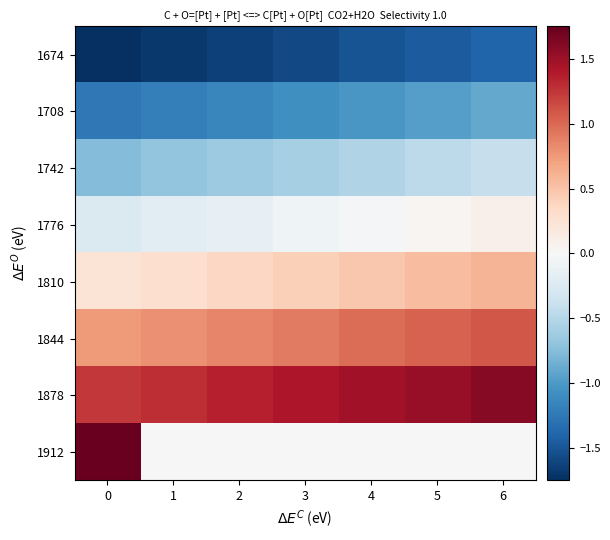

Which has a higher value, 6 or 3?

6